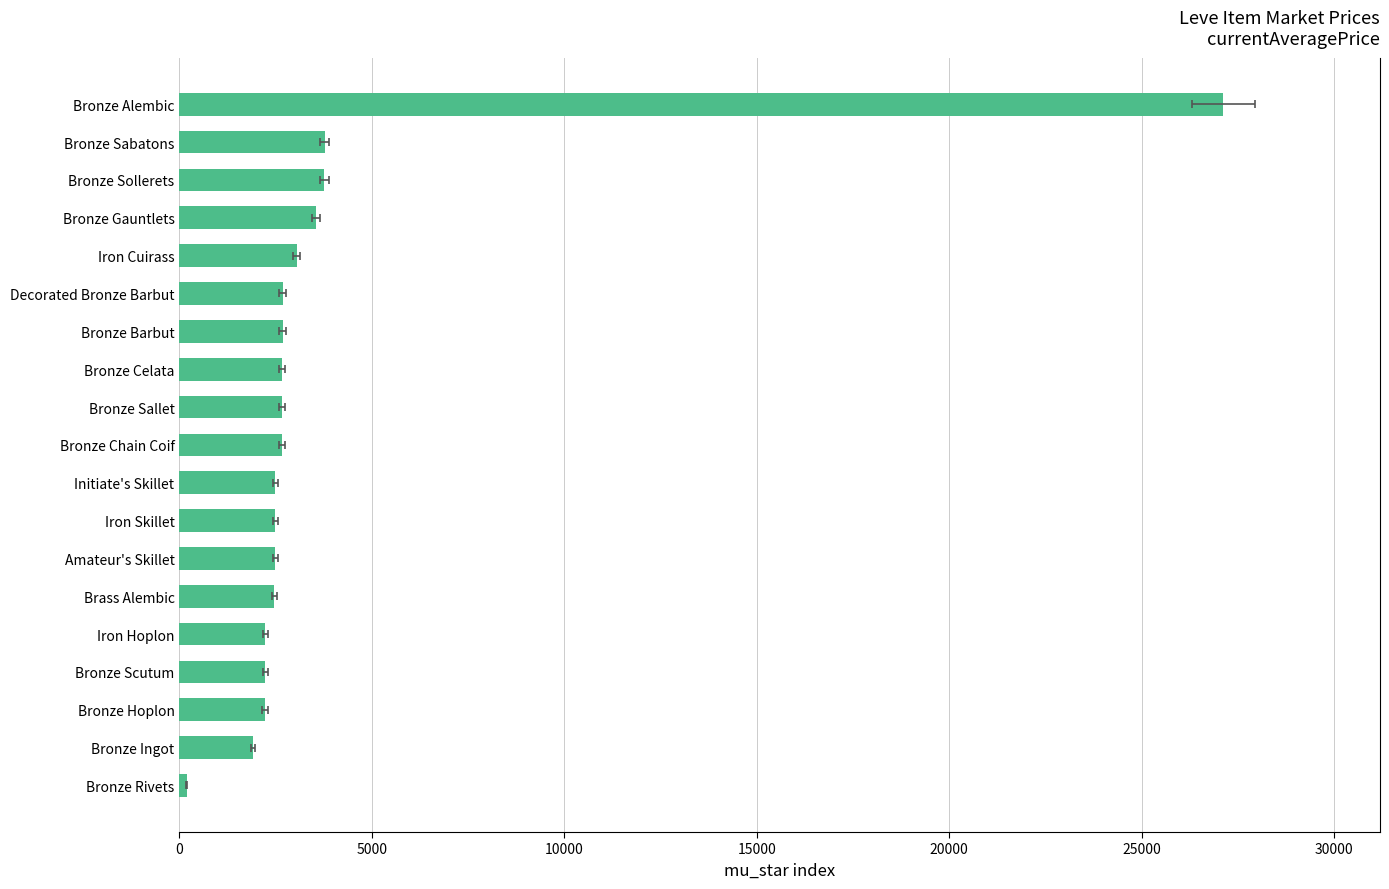

What is the smallest value displayed?

187.4